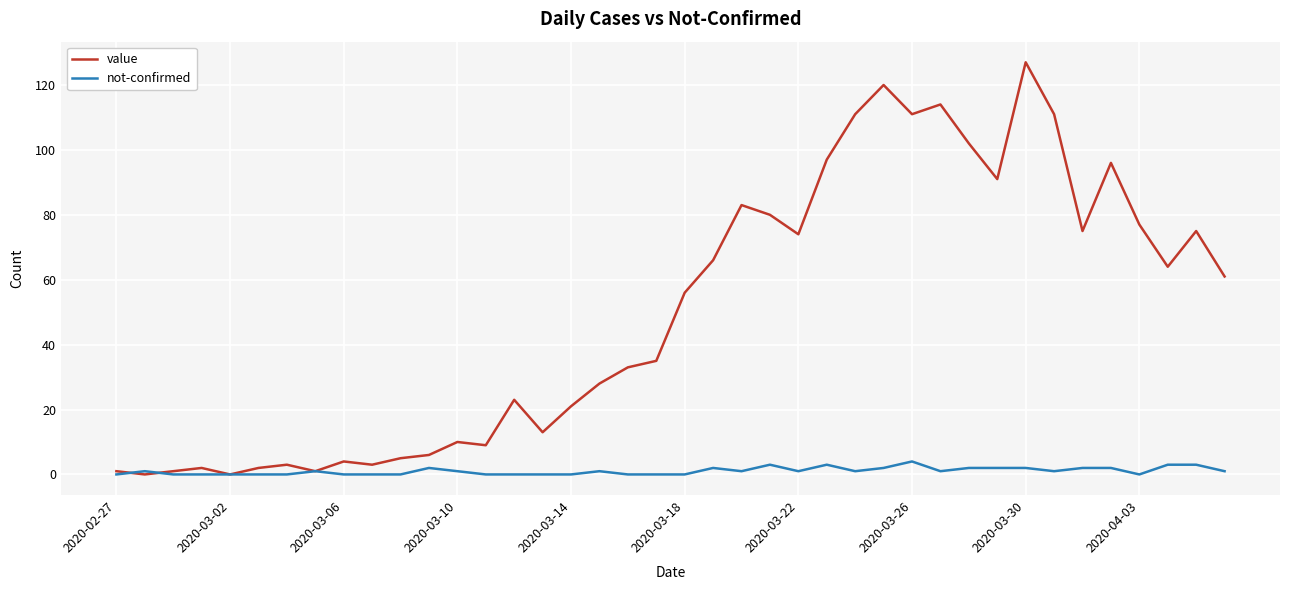

After their last crossing, which series has the higher values: value or not-confirmed?

value